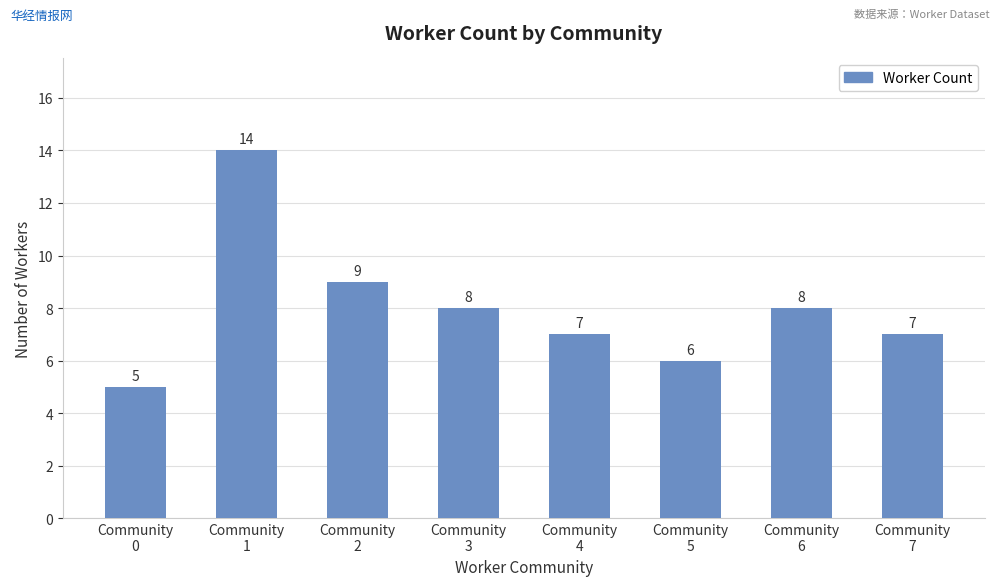

Reading right to left, extract all data points from this chart.

7	8	6	7	8	9	14	5